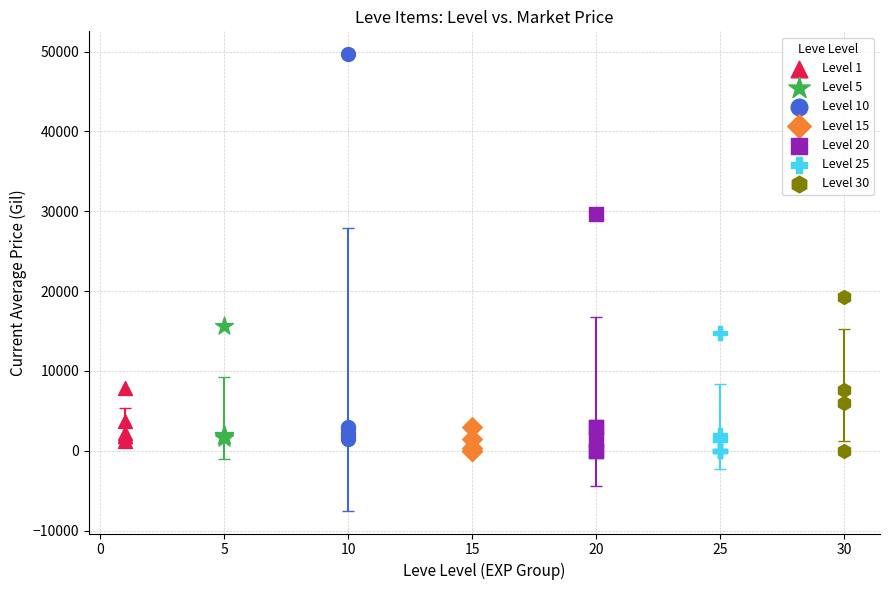

Which series contains the highest Y value?

Level 10